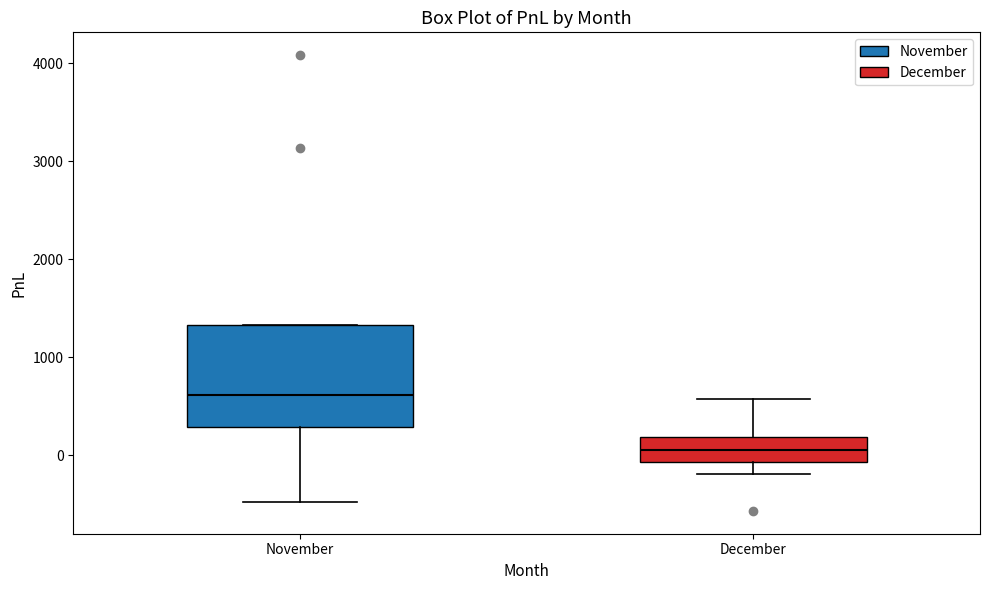

Comparing the boxes themselves (not the whiskers), which one is the tallest?

November